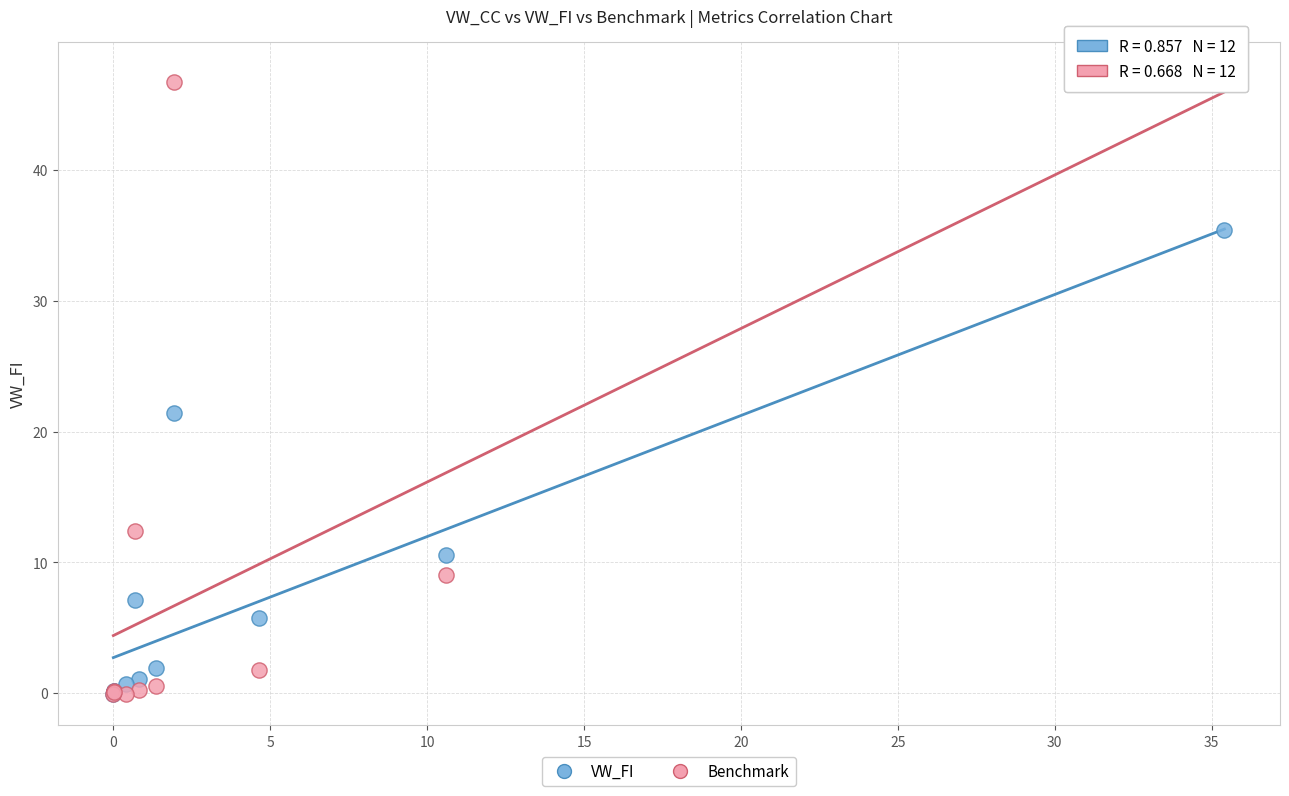

Across all series, what Y value is closest to 23?

21.4